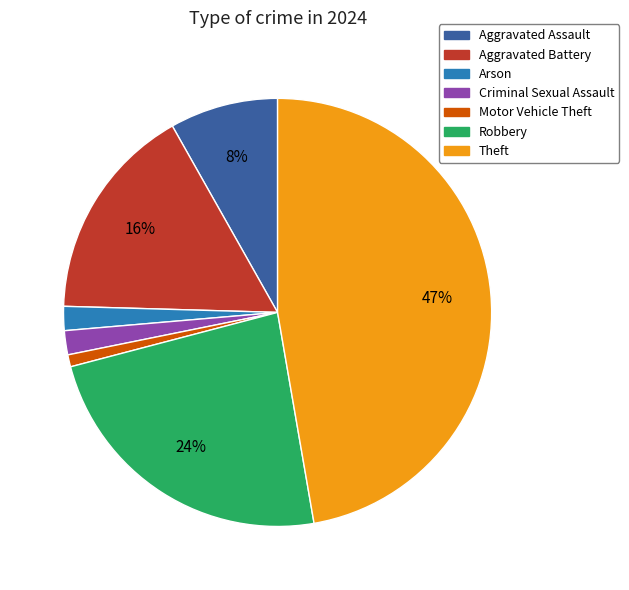

To the nearest percent, what is the average slice percentage?

14%